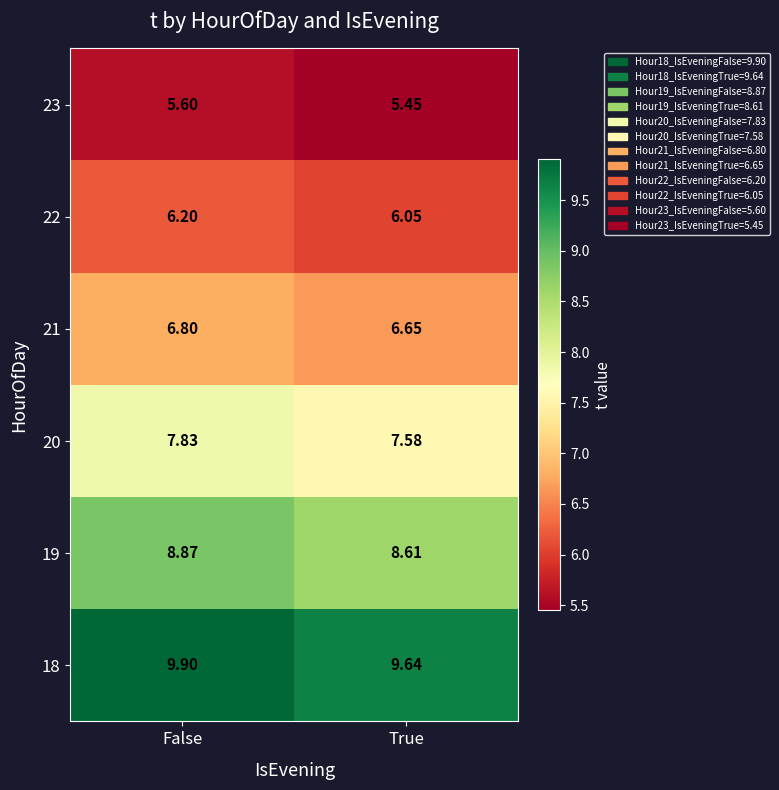

How many series are shown in this chart?

6